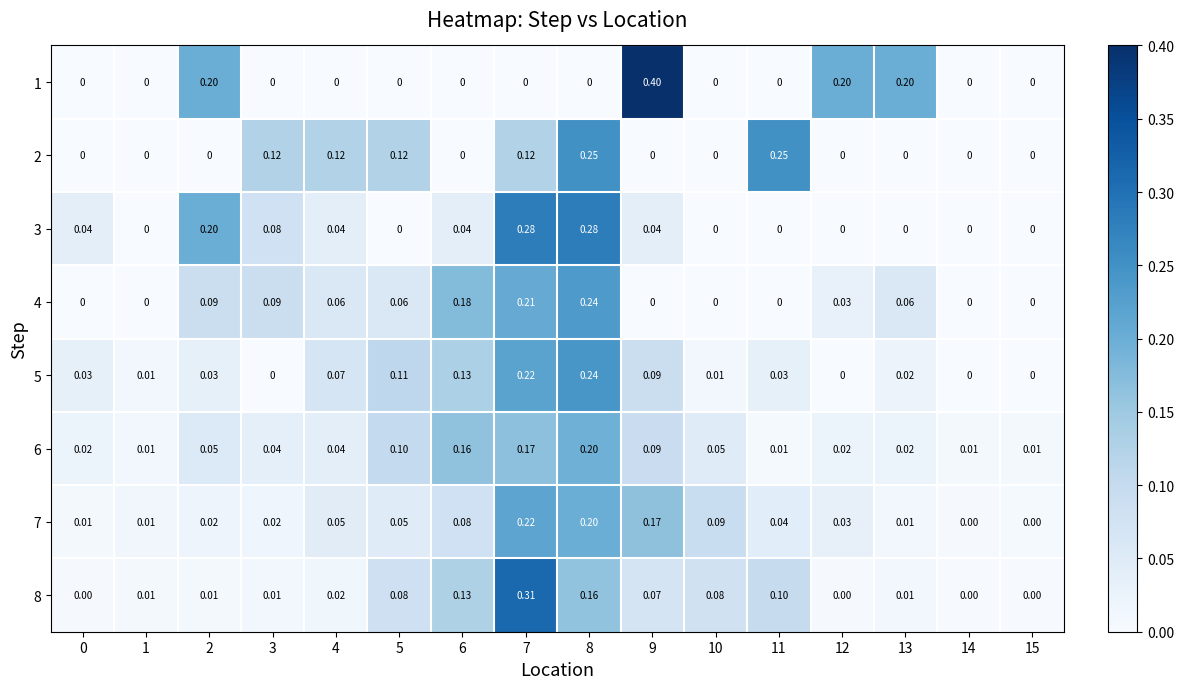

Between 9 and 13, which series saw the biggest shift?

1